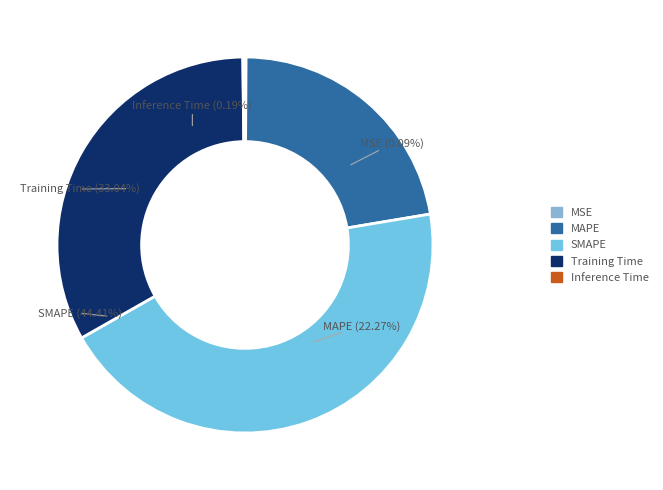

Is it true that MAPE is 22% of the pie?

True